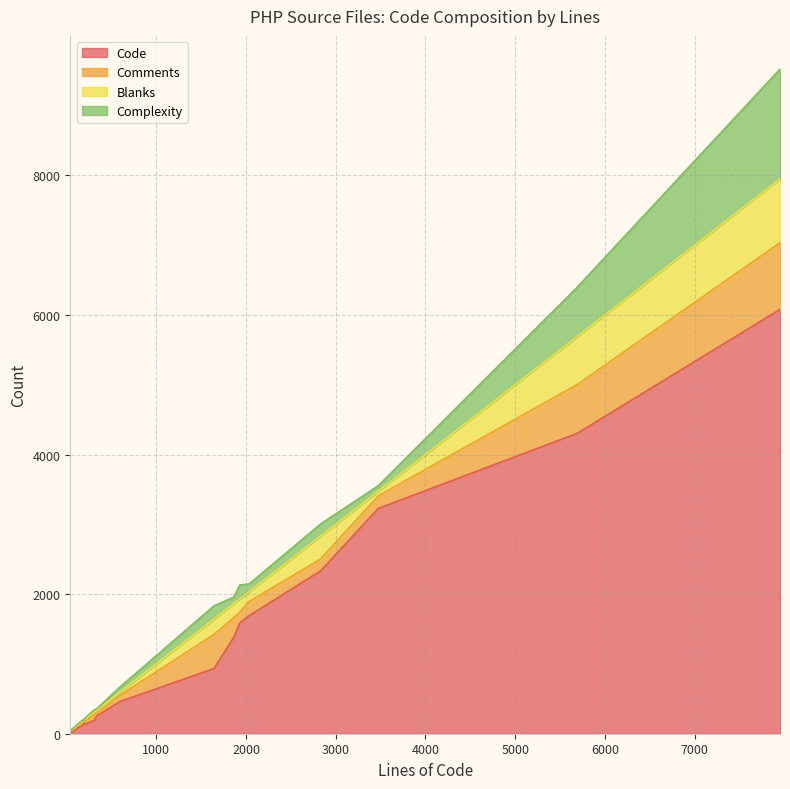

What is the total value across all series at 13?

210